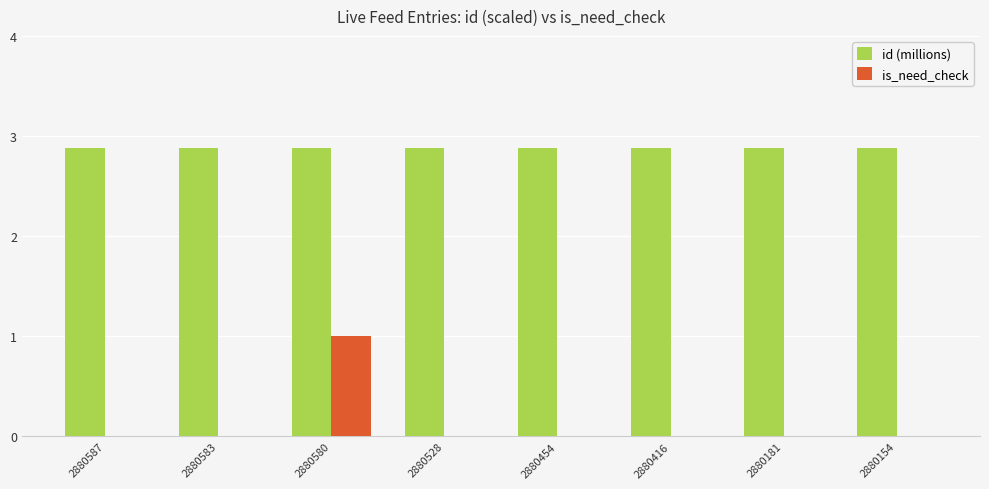

How many id (millions) values are between 2 and 3?

8